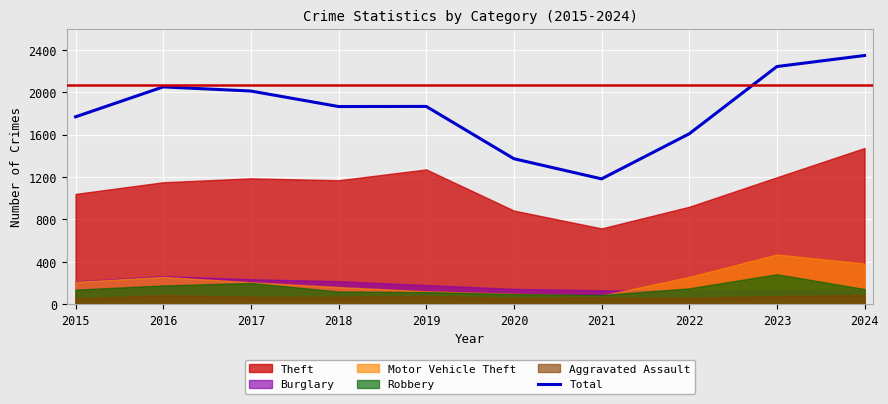

Reading right to left, transcribe all the data shown in this chart.

2024=2346	2023=2242	2022=1608	2021=1183	2020=1373	2019=1866	2018=1865	2017=2011	2016=2050	2015=1768